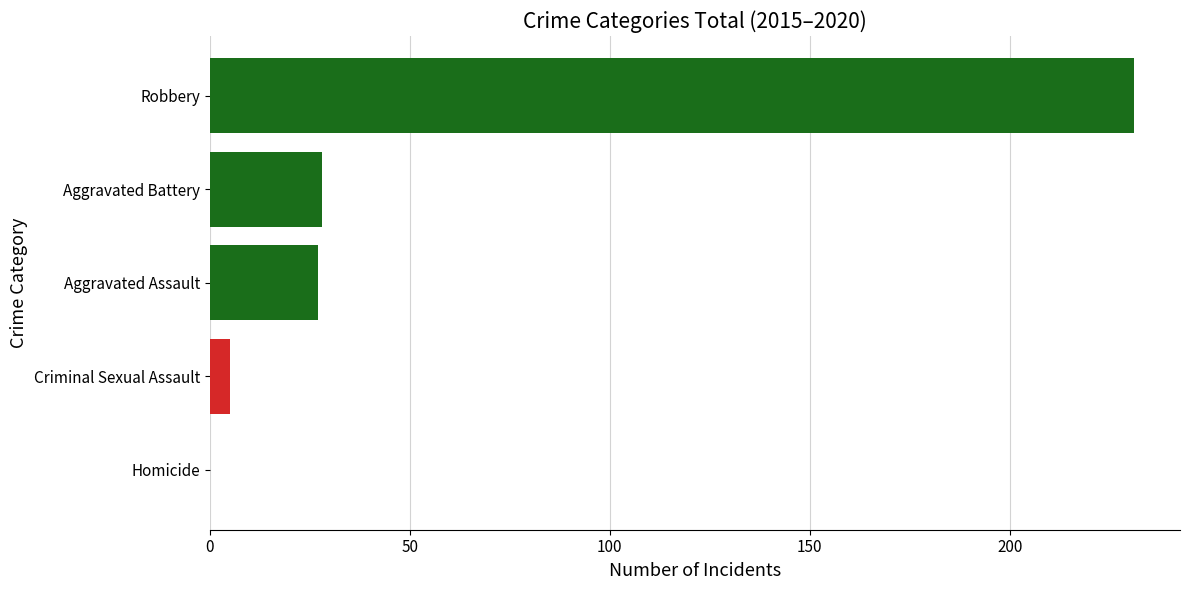

Where is the data nearest to the value 115?

Aggravated Battery